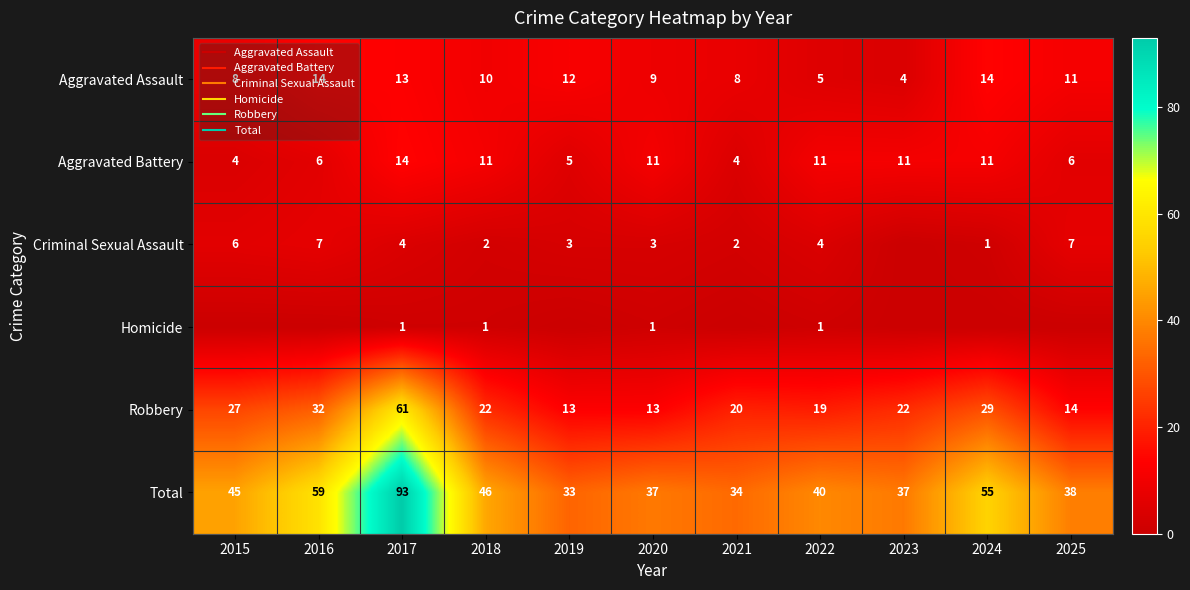

How many values in the Criminal Sexual Assault series are below 3?

4